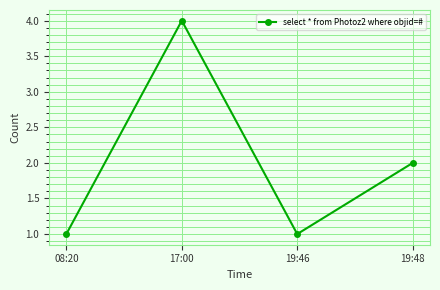

Reading right to left, list all the values displayed in this chart.

2	1	4	1